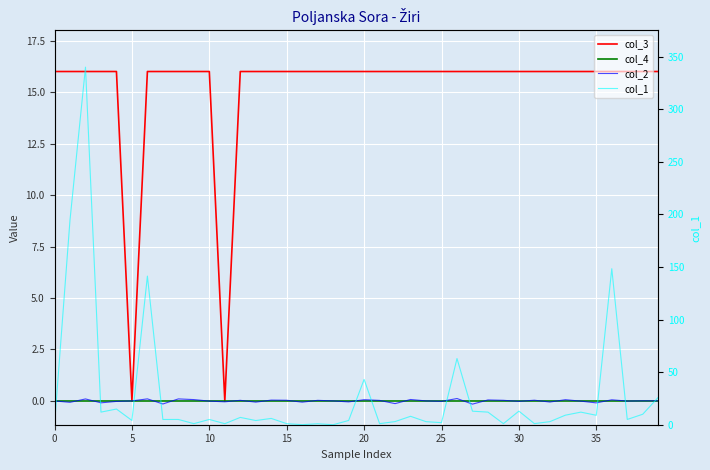

At how many categories does at least one series exceed 328?

1